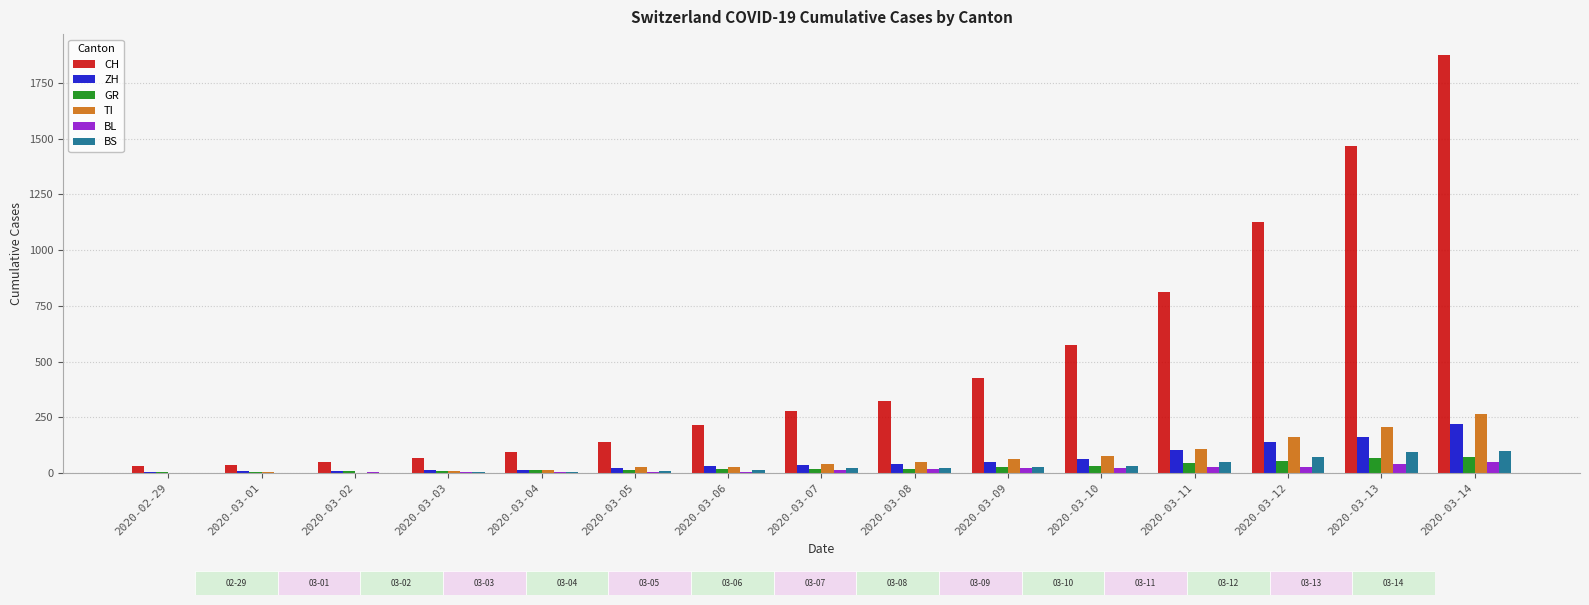

Is the value of CH at 2020-03-03 greater than the value of ZH at 2020-02-29?

Yes